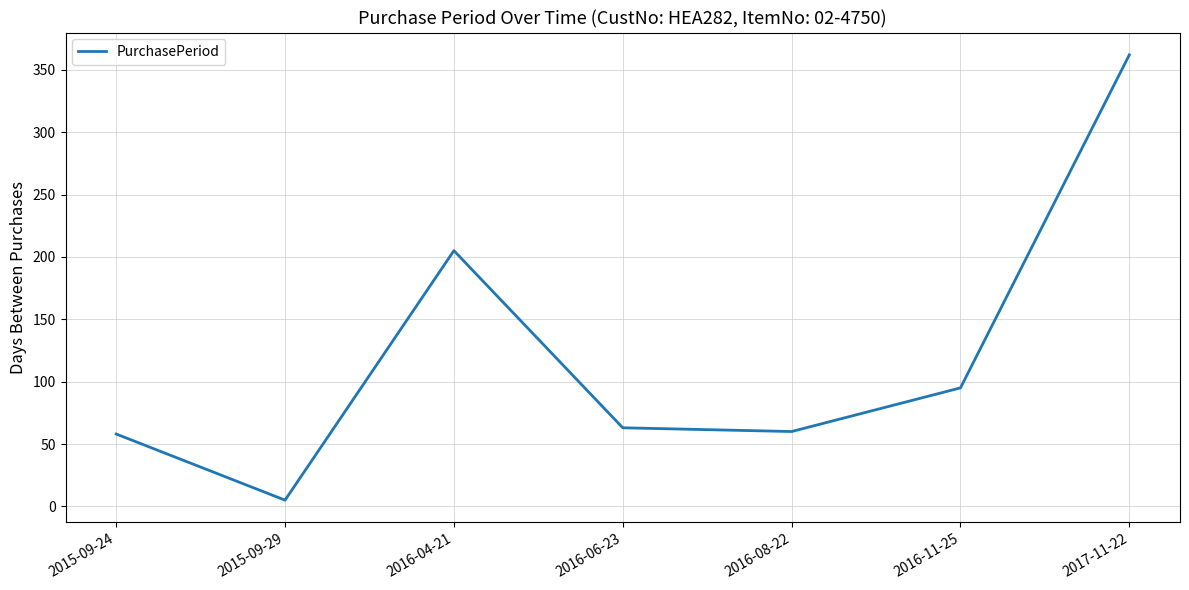

Is it true that the value at 2015-09-24 is 58?

True